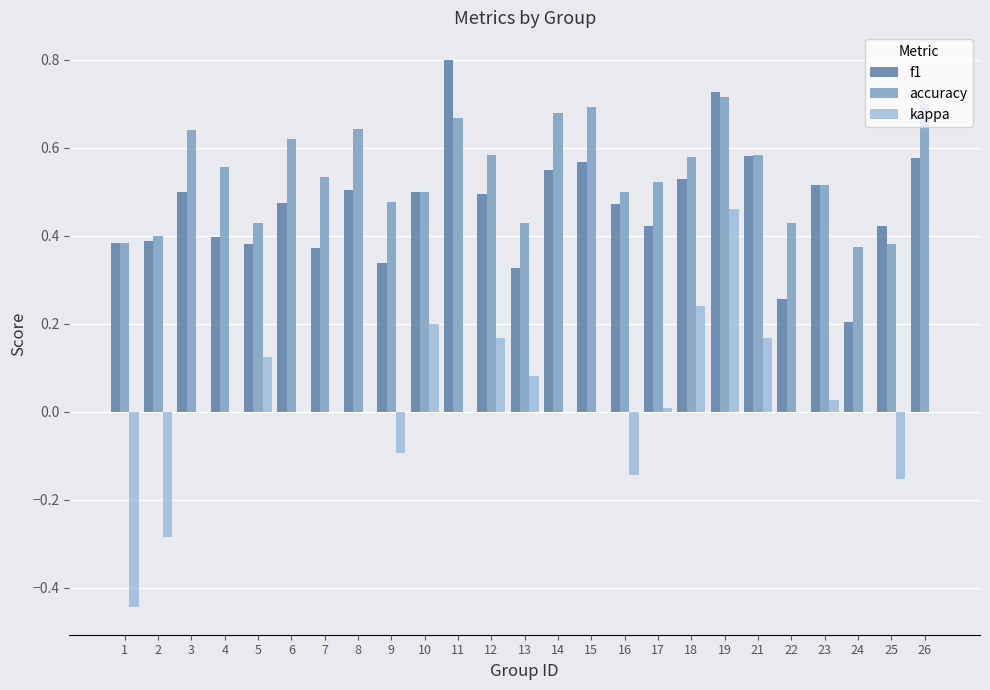

Between 2 and 16, which series saw the biggest shift?

kappa